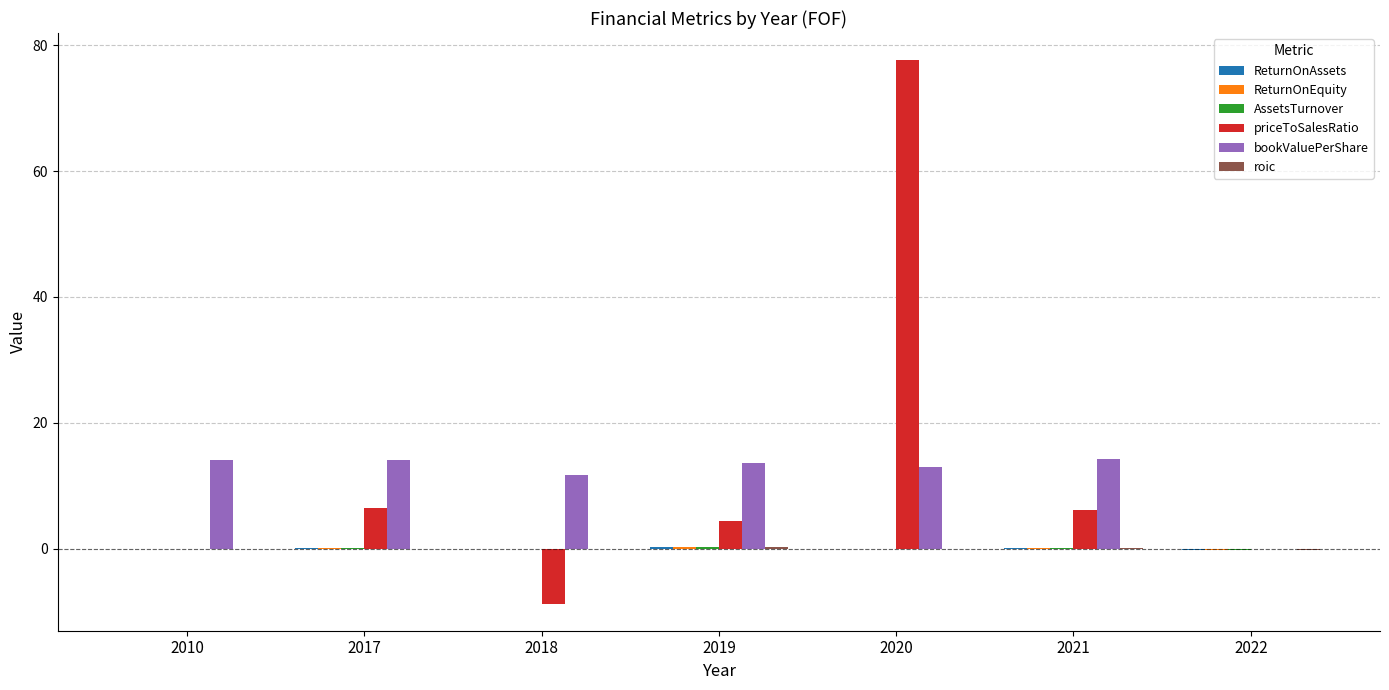

At which category is the sum across all series the highest?

2020